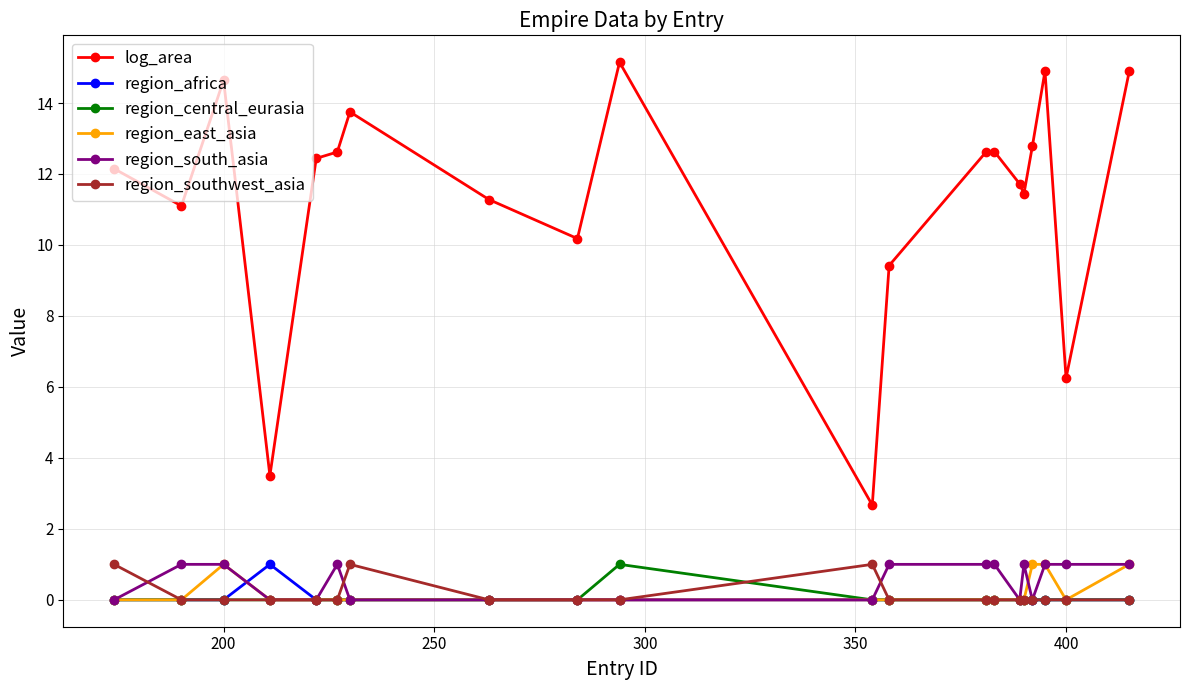

True or false: region_southwest_asia has more than 0 interior local peaks.

True